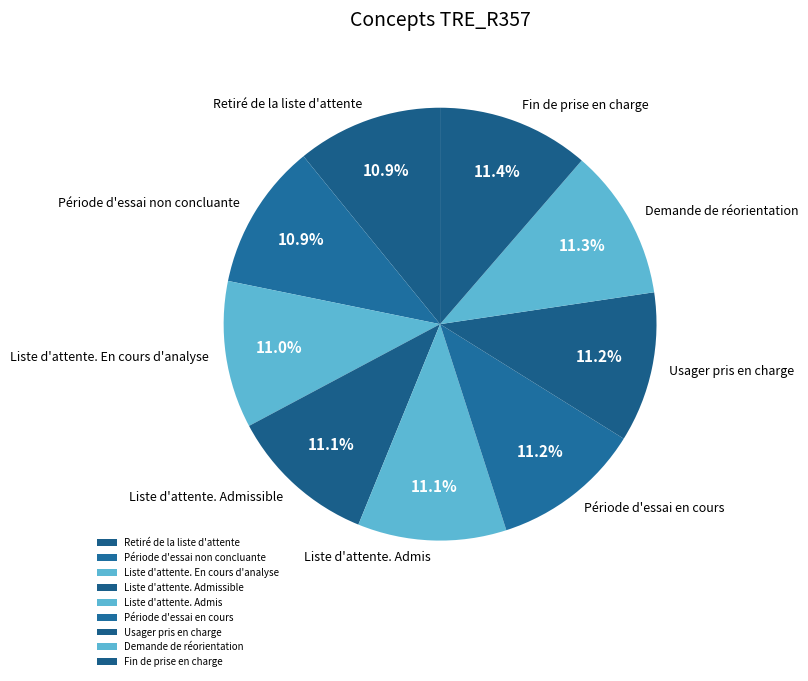

How many slices are in this pie chart?

9